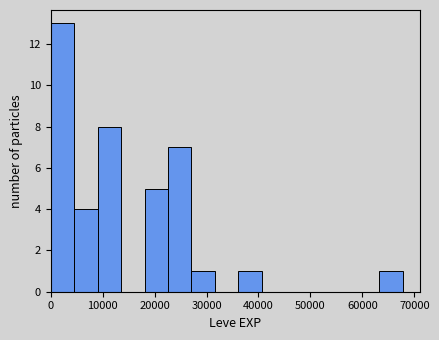

How tall is the bar that spans 27000 to 32000 on the x-axis? Neither the bar edges nor the heights are printed on the chart, so give them approximately, as read against the axes.

1